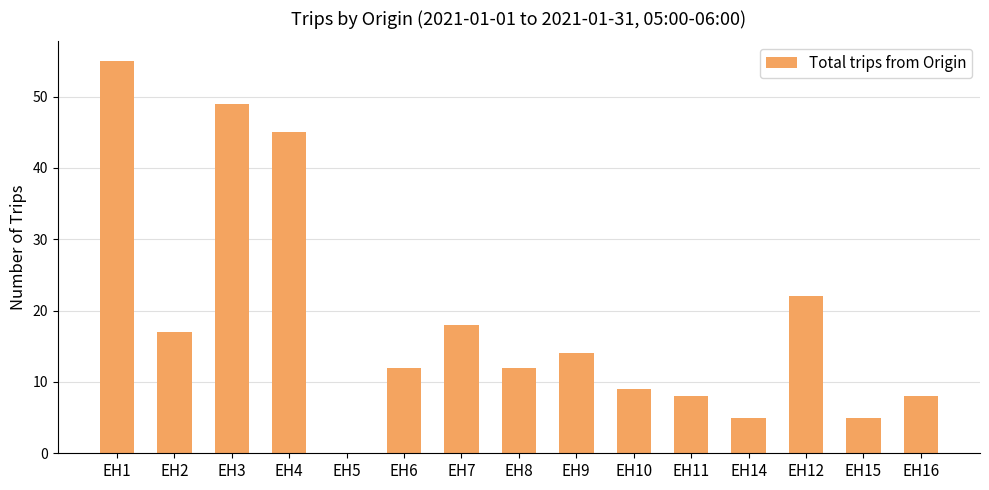

Reading left to right, transcribe all the data shown in this chart.

EH1=55	EH2=17	EH3=49	EH4=45	EH5=0	EH6=12	EH7=18	EH8=12	EH9=14	EH10=9	EH11=8	EH14=5	EH12=22	EH15=5	EH16=8